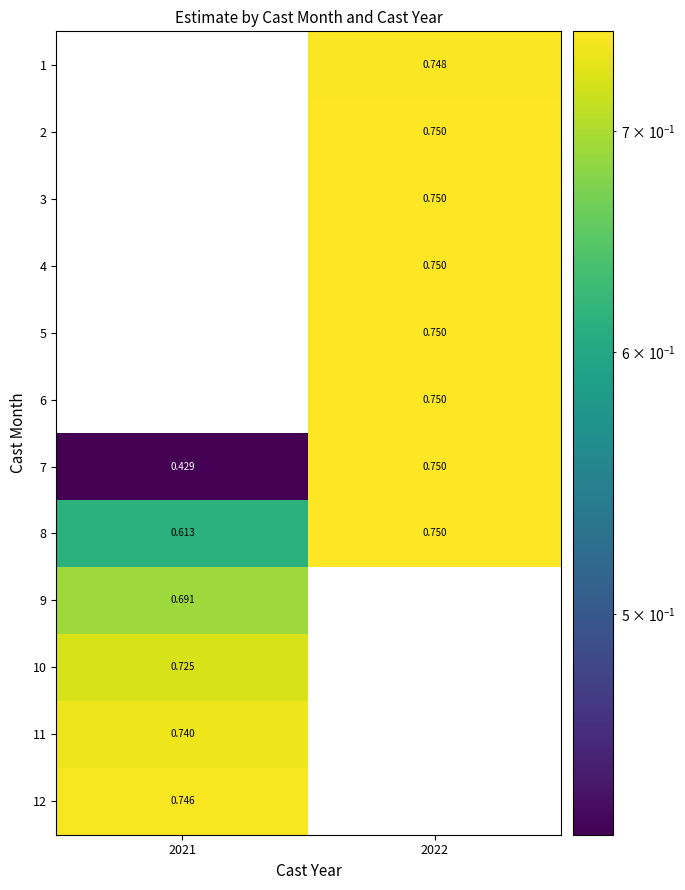

Is the value of 1 at 2022 greater than the value of 8 at 2021?

Yes